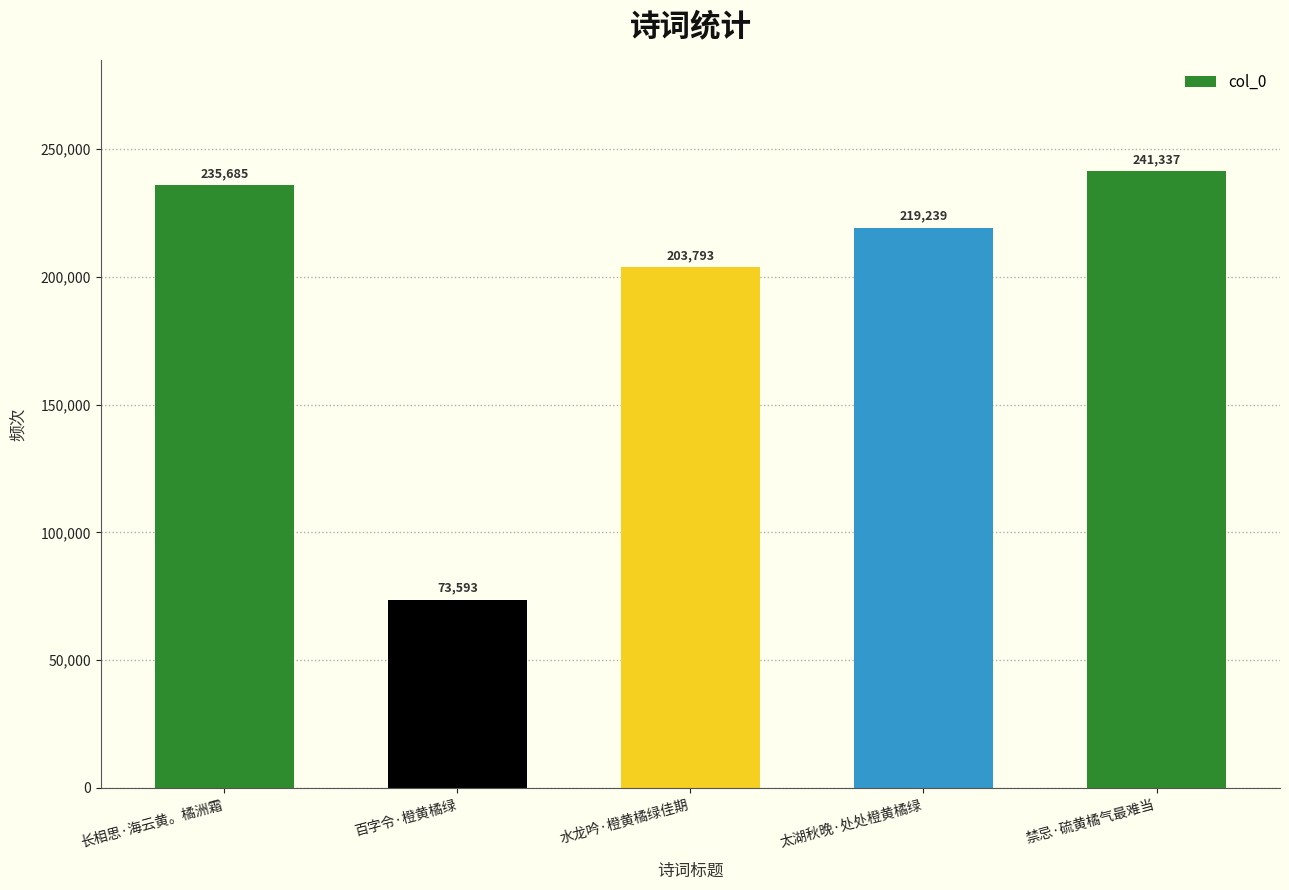

What is the ratio of the value at 太湖秋晚·处处橙黄橘绿 to the value at 禁忌·硫黄橘气最难当?

0.9